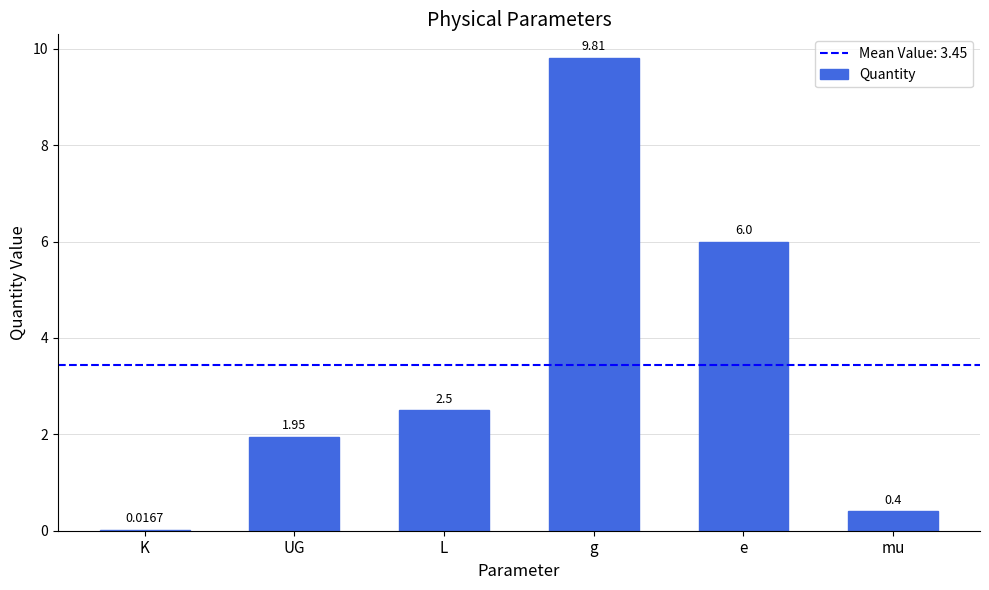

Which label corresponds to the largest value in the chart?

g